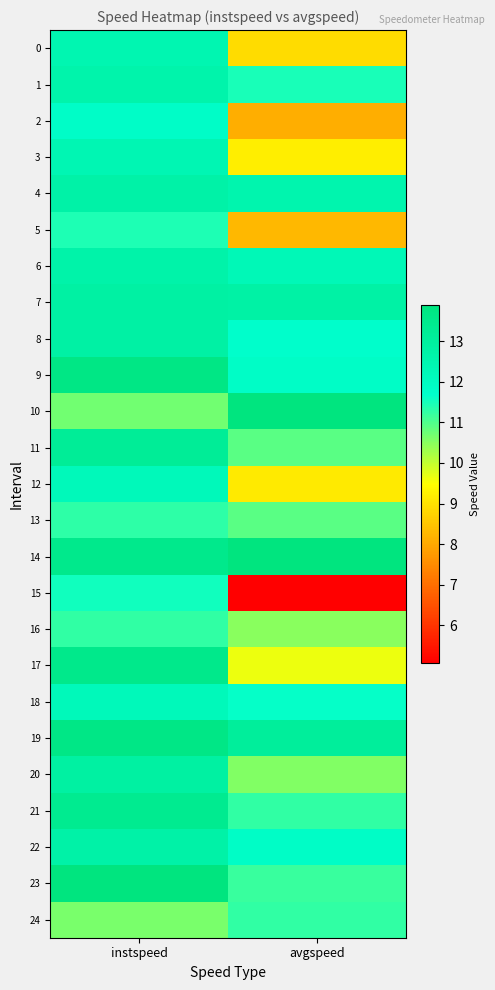

Which series has the largest range (max minus min)?

15